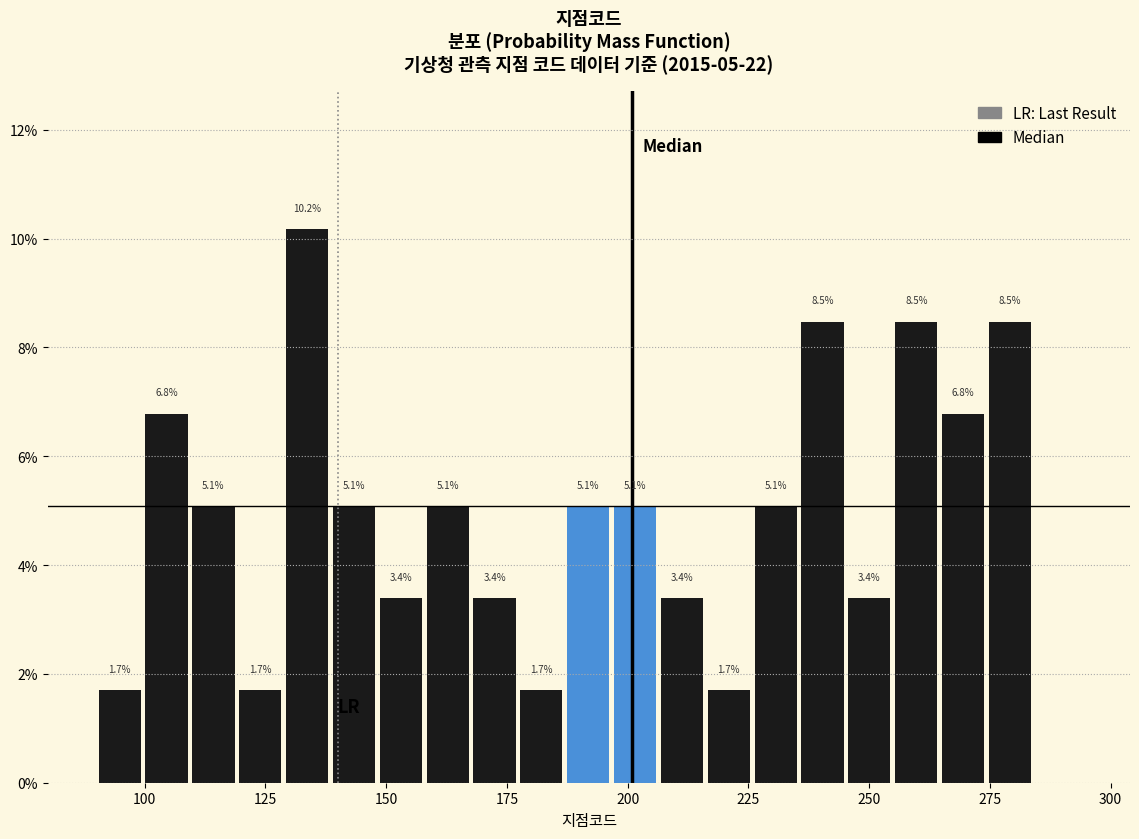

Around what value on the x-axis is the tallest bar? Give the approximate position of its centre, as read against the axis.

135